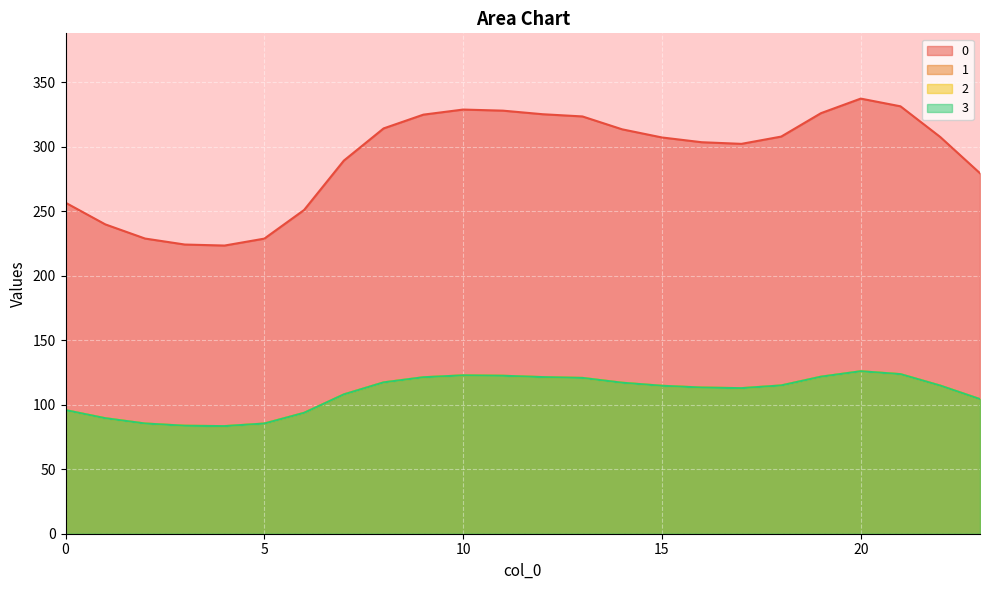

Does the chart display data point markers on the line(s)?

No